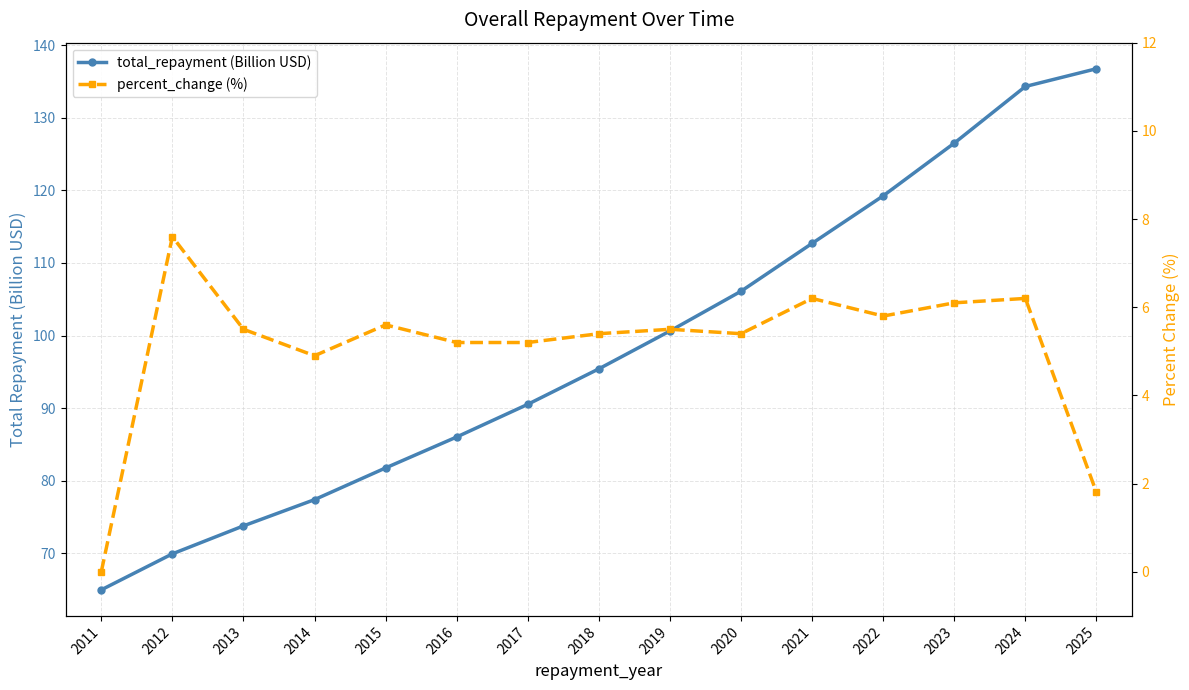

Is the value of percent_change (%) at 2015 greater than the value of total_repayment (Billion USD) at 2025?

No